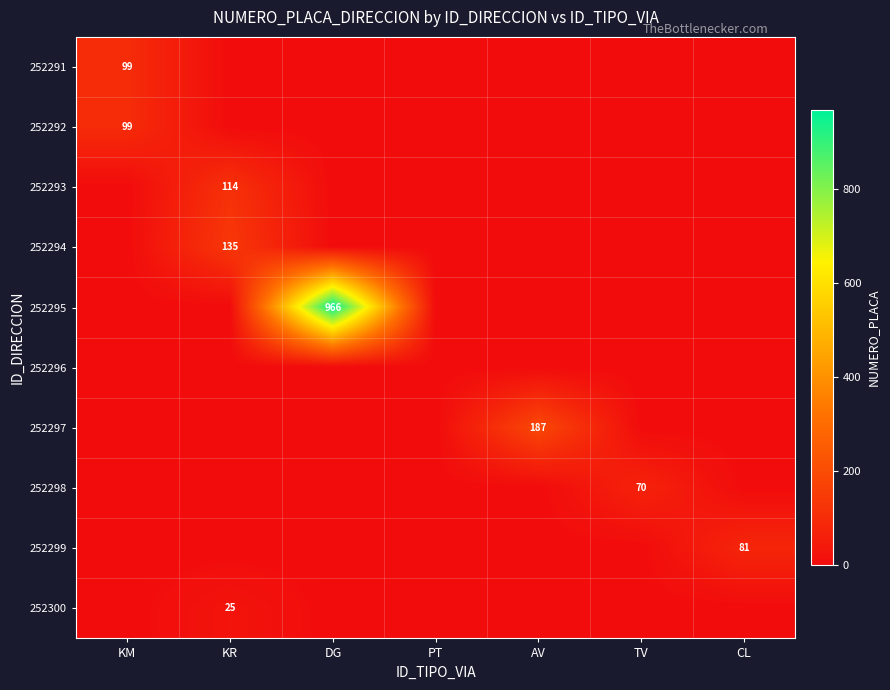

Is it true that 252292 equals 164 at KM?

False